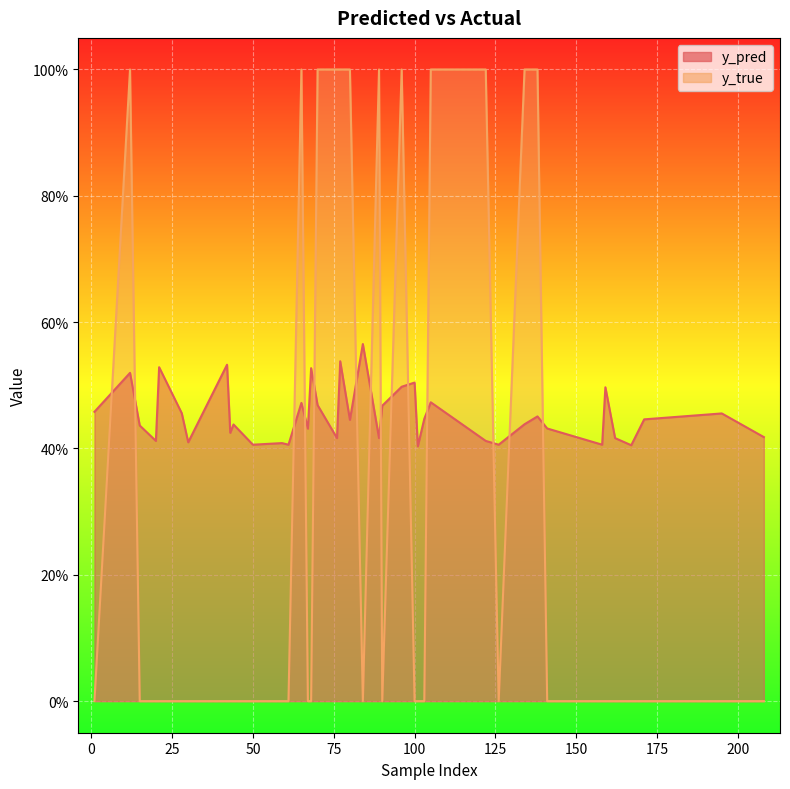

How many categories are shown in the chart?

40